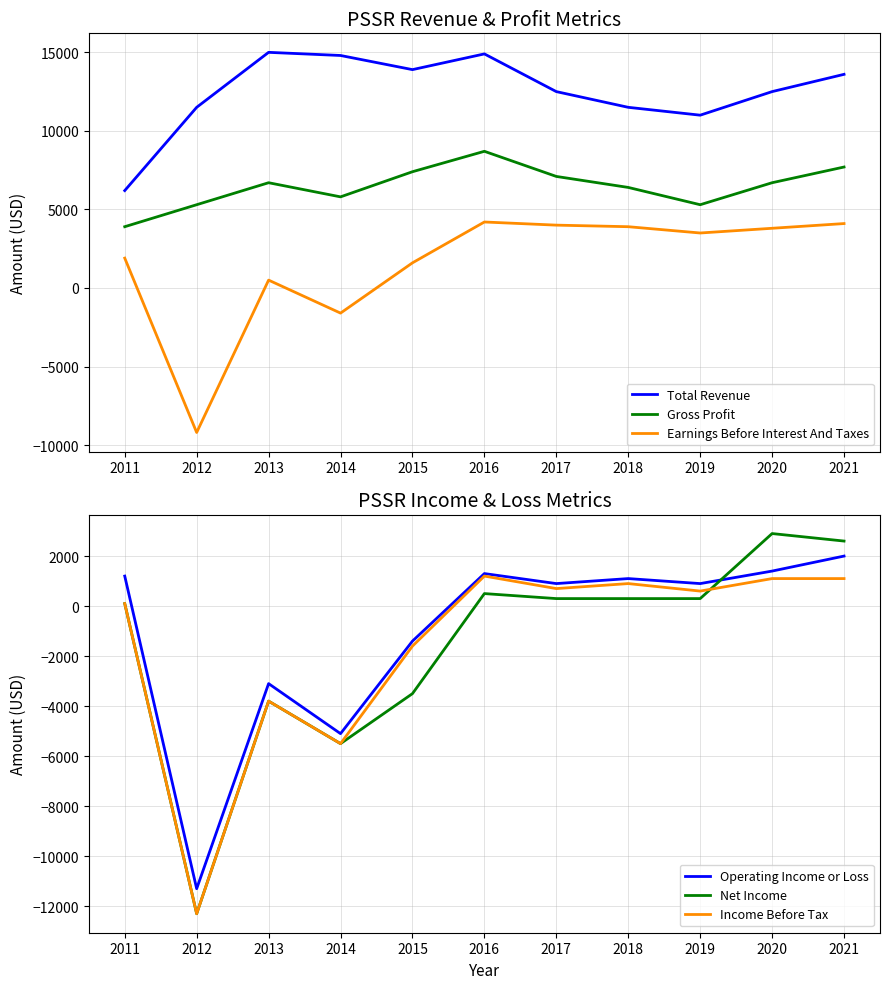

Which label corresponds to the smallest value in the chart?

2012